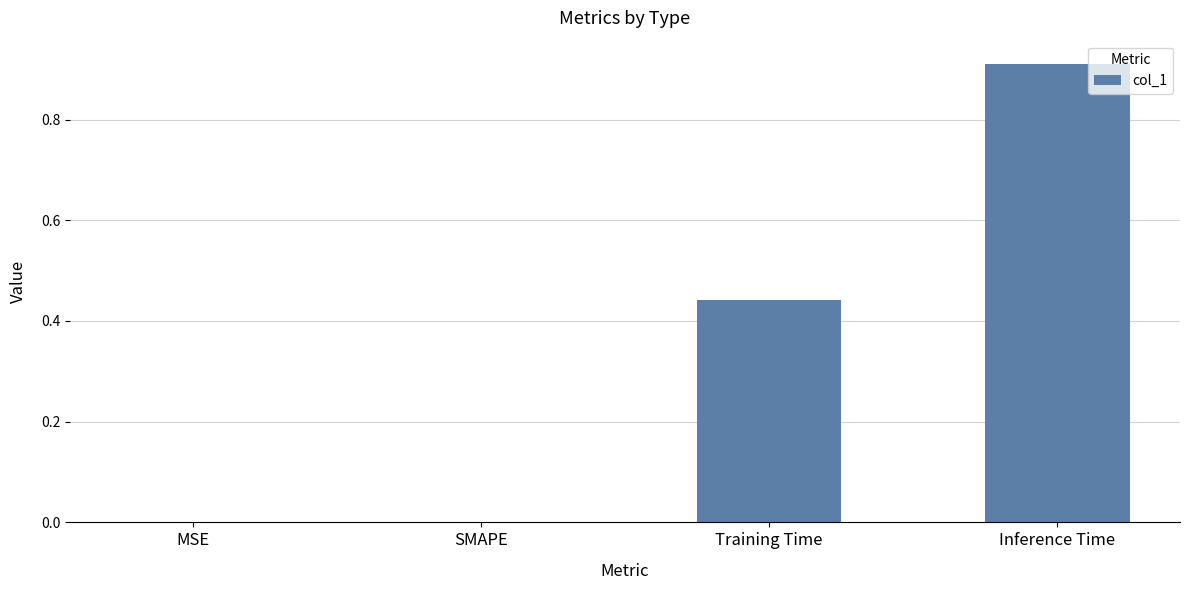

What is the sum of all values?

1.4